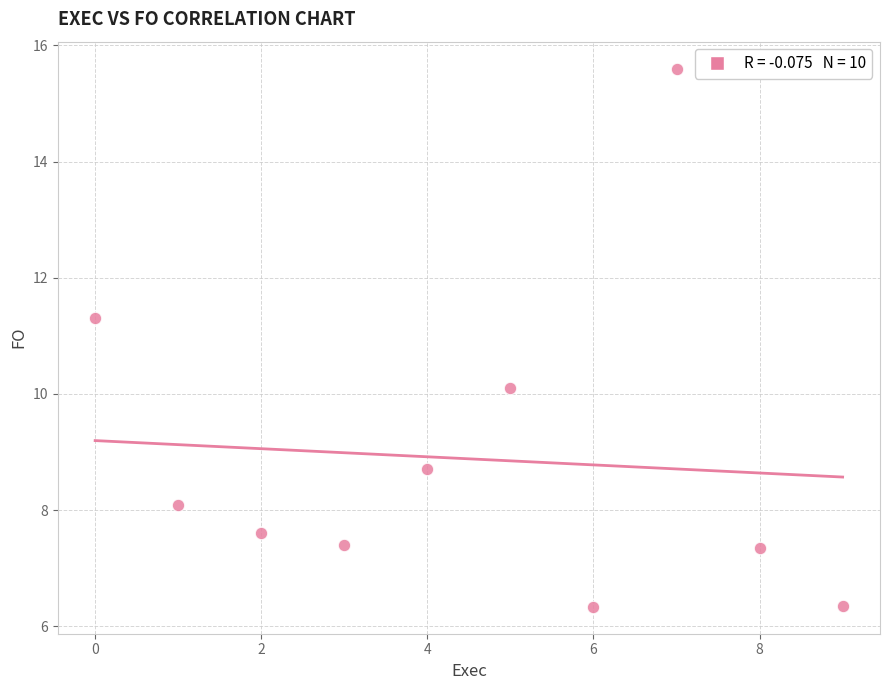

What is the range of Y values (max minus min)?

9.3